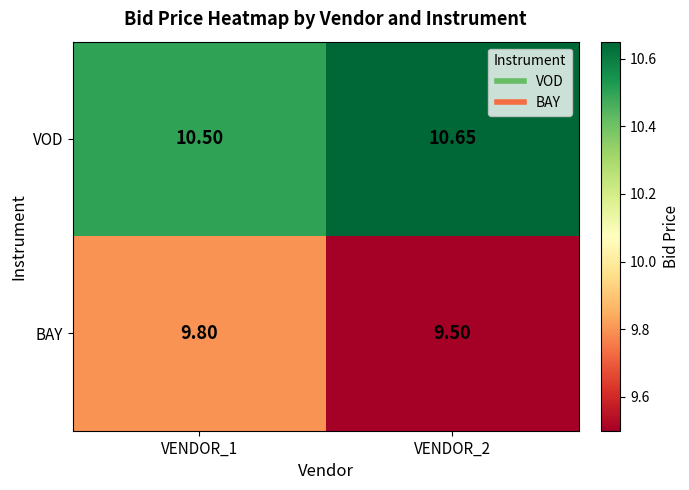

Rank the series at VENDOR_1 from lowest to highest value.

BAY, VOD